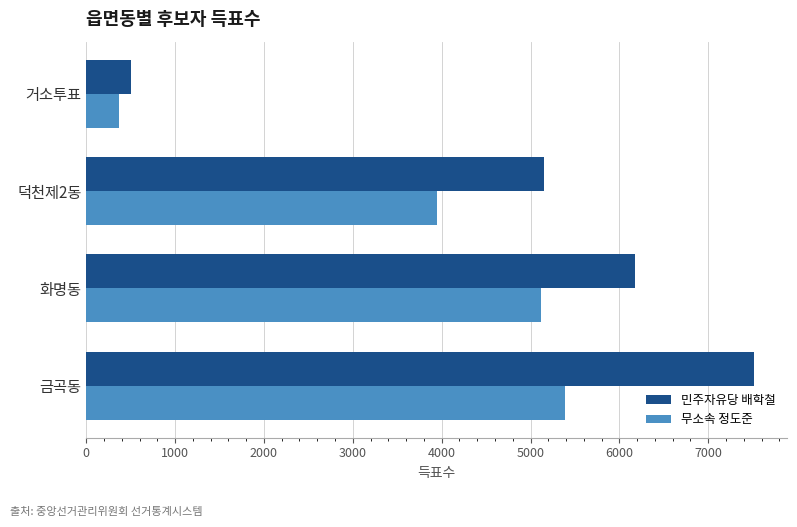

At which category is the sum across all series the highest?

금곡동